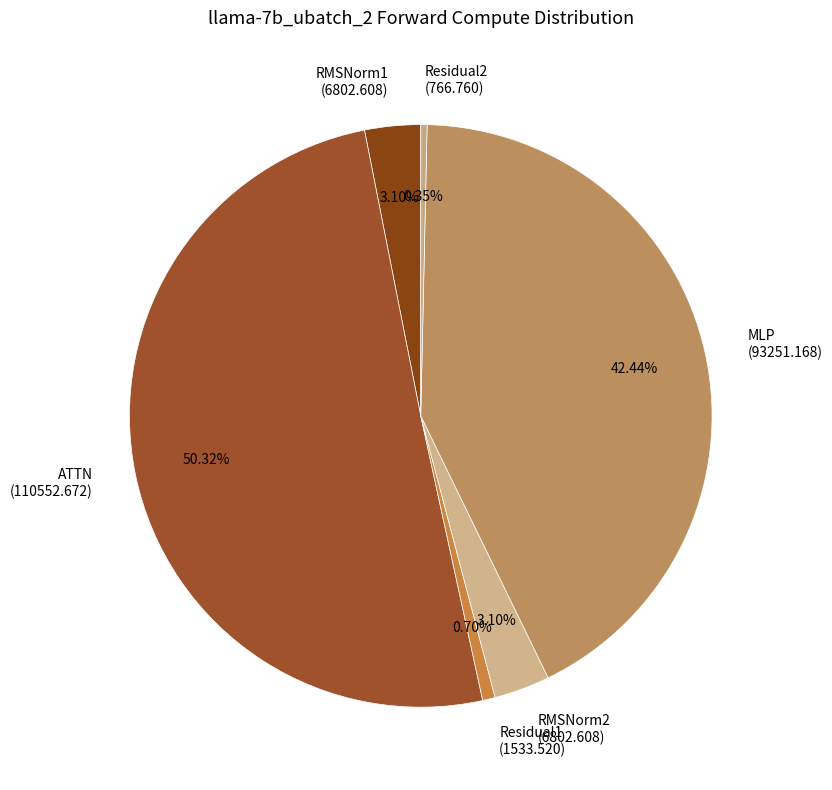

What percentage do MLP and ATTN together represent?

92.8%